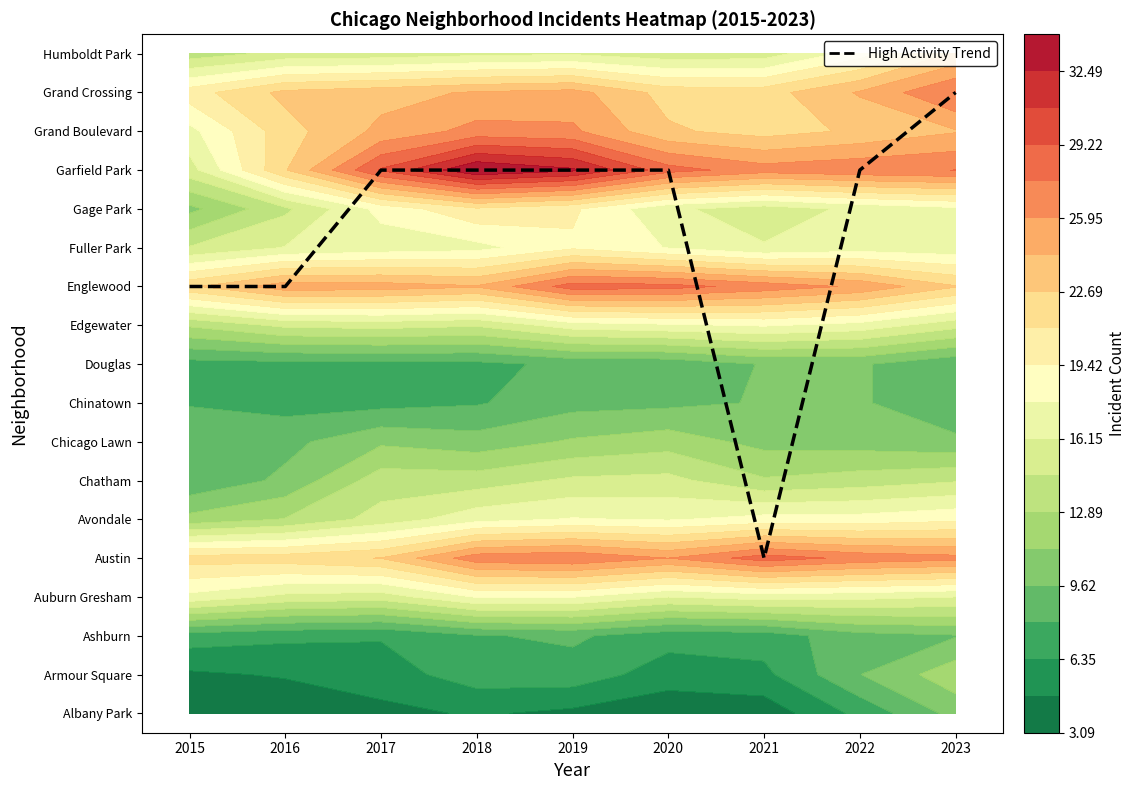

What value does the data have at 2021, to the nearest 5?

5